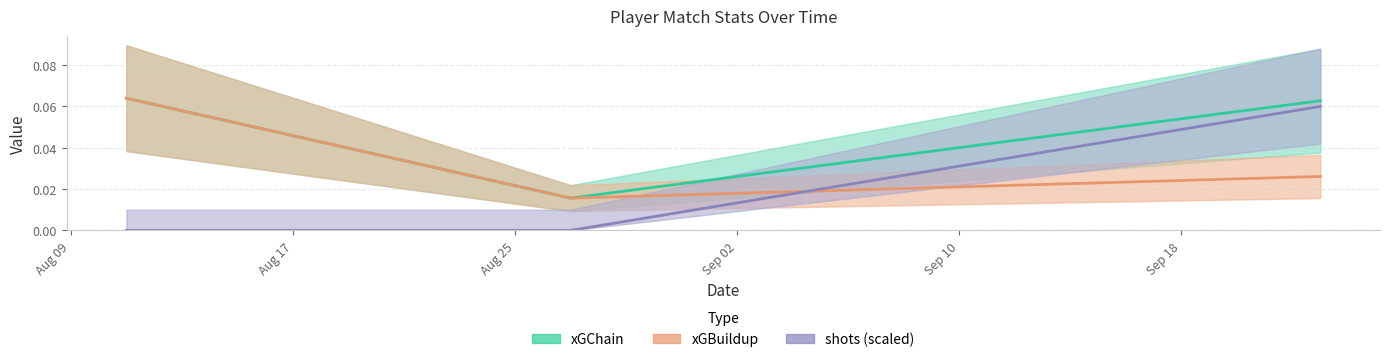

The value of shots at 2023-08-11 is -0.0. True or false?

False